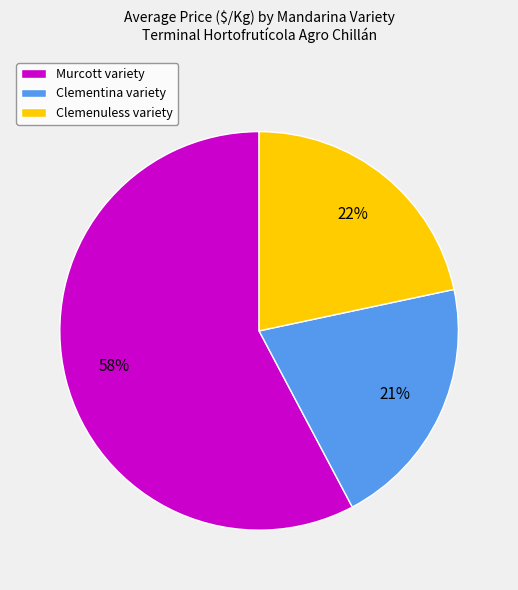

To the nearest percent, what is the difference between the largest and smallest slice percentages?

37%